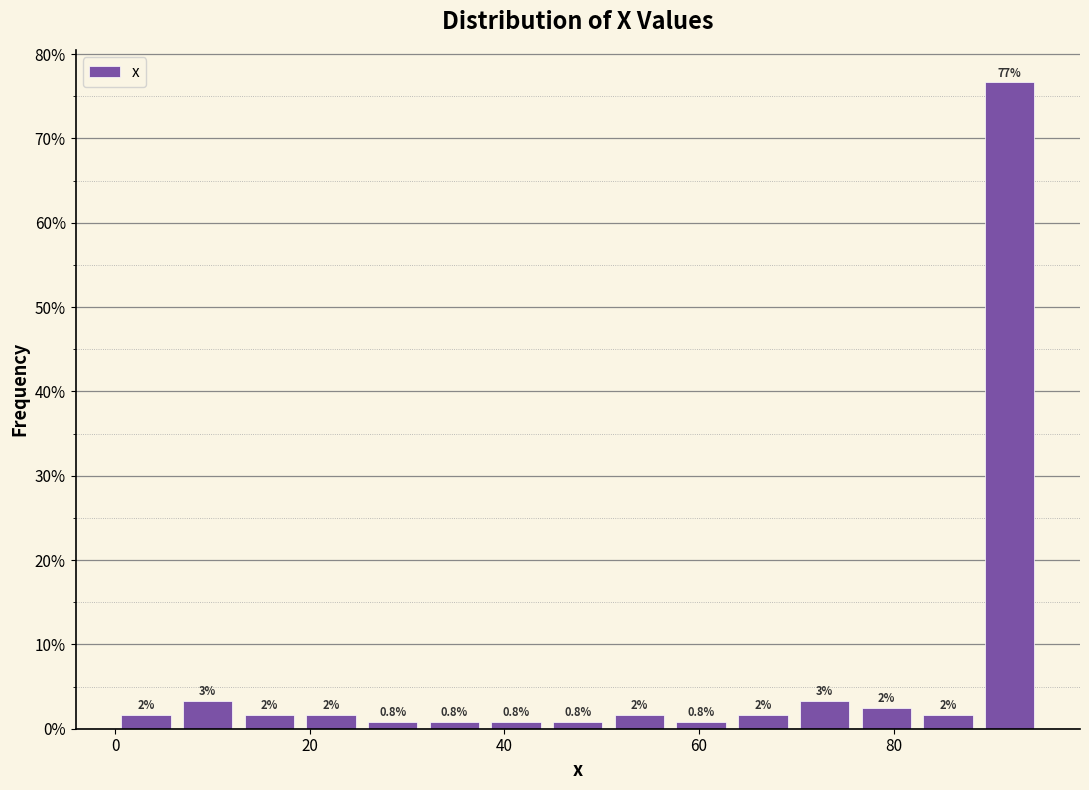

Around what value on the x-axis is the tallest bar? Give the approximate position of its centre, as read against the axis.

92